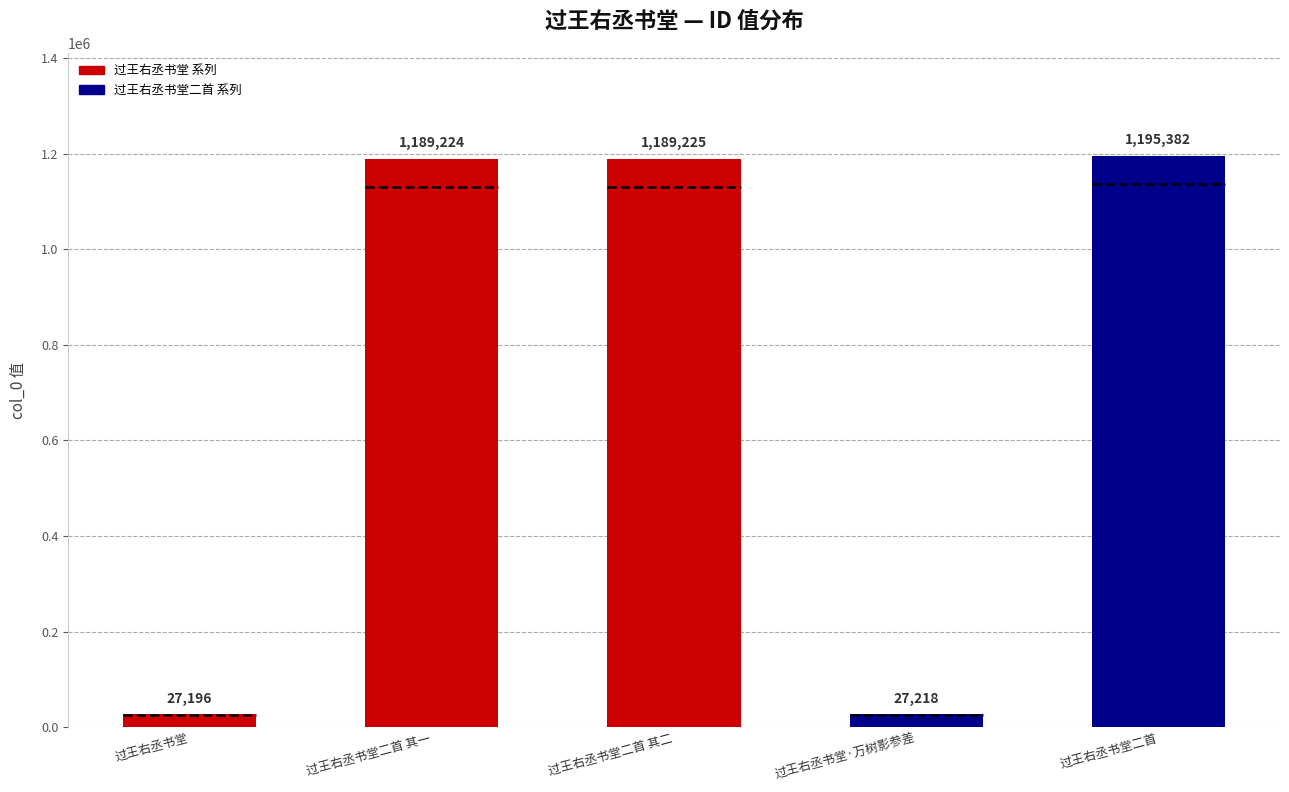

Reading left to right, list all the values displayed in this chart.

27196	1189224	1189225	27218	1195382